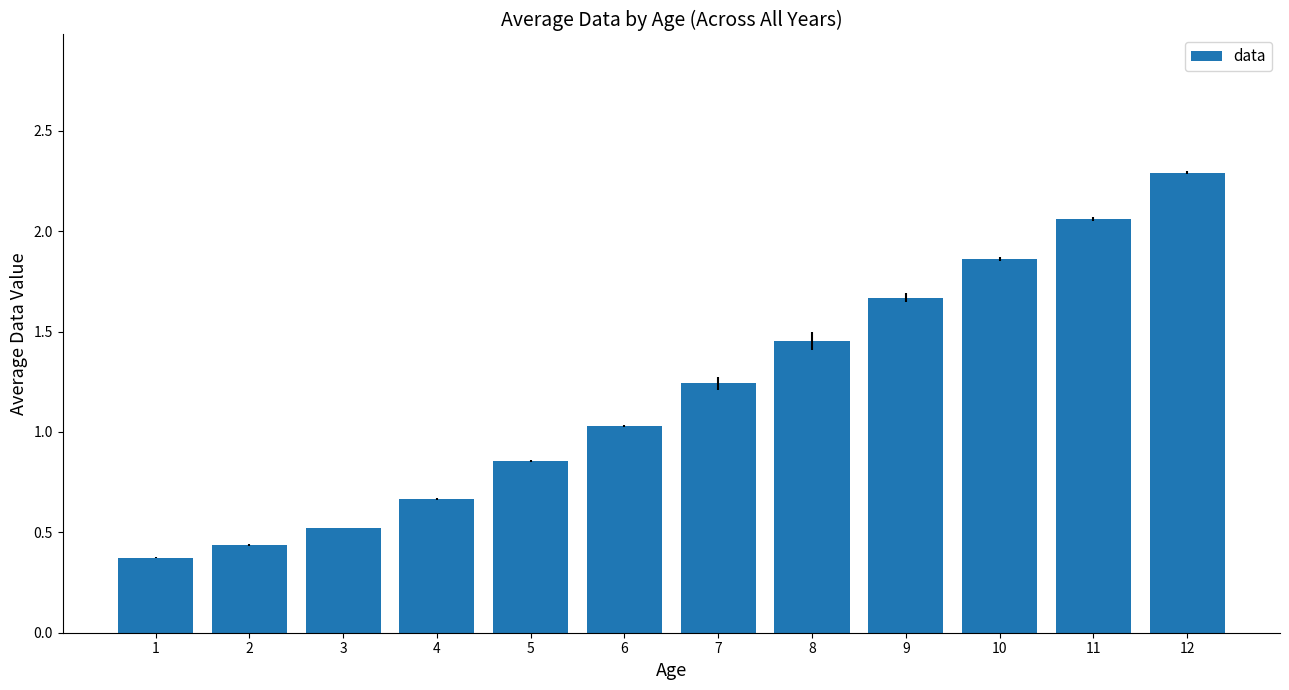

How many bars are there in total?

12